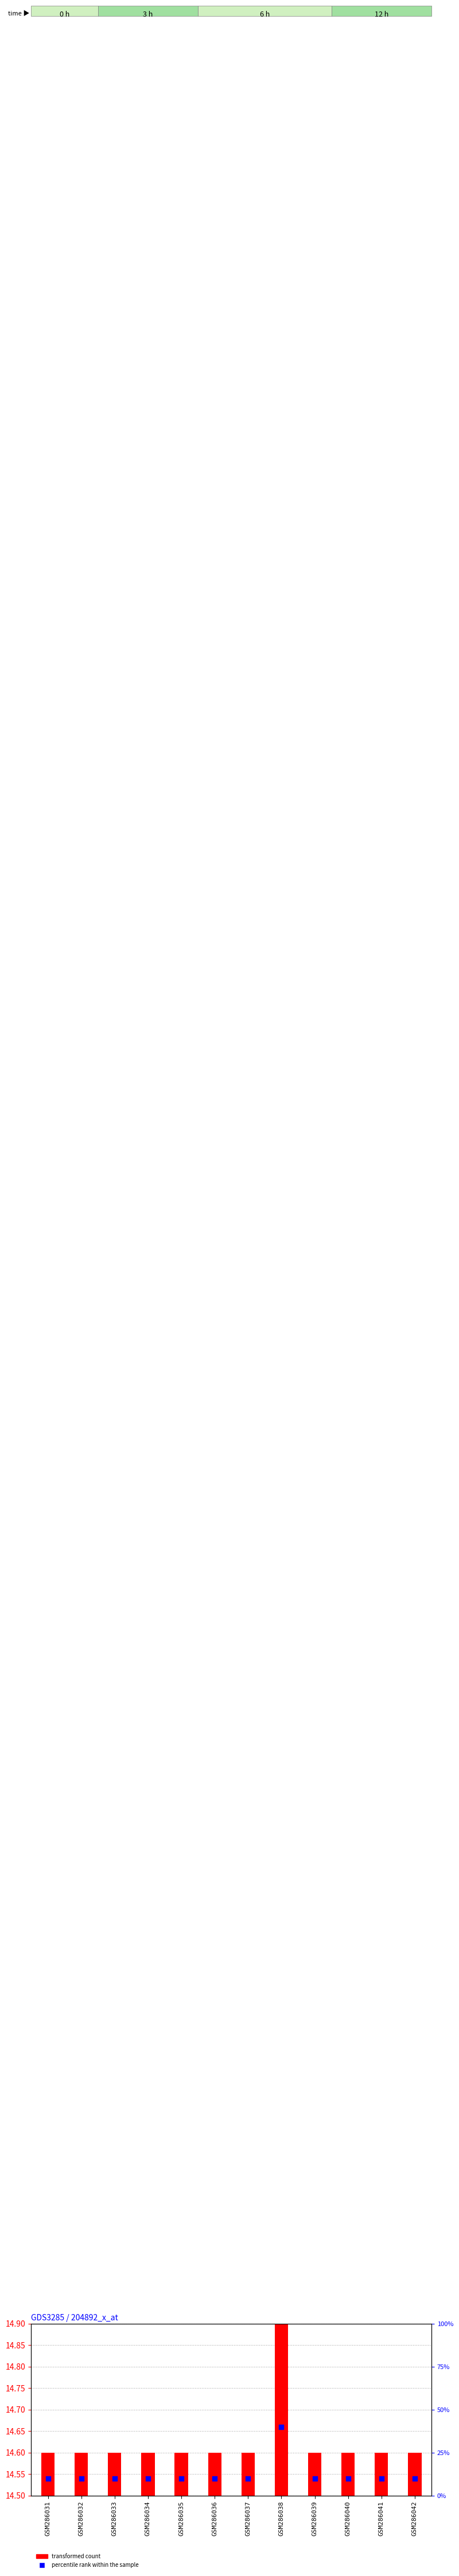

Which series reaches the maximum Y coordinate?

percentile rank within the sample